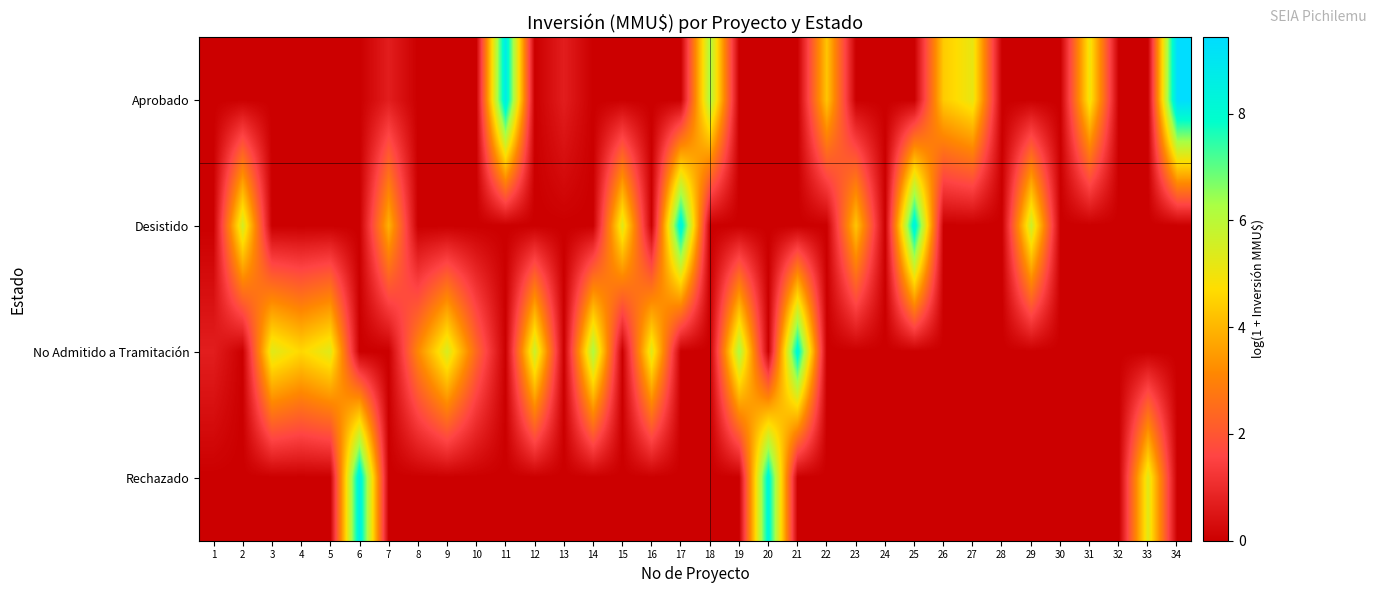

Reading left to right, transcribe all the data shown in this chart.

Aprobado: 1=0.0	2=0.0	3=0.0	4=0.0	5=0.0	6=0.0	7=0.7	8=0.0	9=0.0	10=0.0	11=8.7	12=0.0	13=0.7	14=0.0	15=0.0	16=0.0	17=0.0	18=6.2	19=0.0	20=0.0	21=0.0	22=4.3	23=0.0	24=0.0	25=0.0	26=4.4	27=5.1	28=0.0	29=0.0	30=0.0	31=5.0	32=0.0	33=0.0	34=9.4
Desistido: 1=0.0	2=5.5	3=0.0	4=0.0	5=0.0	6=0.0	7=3.9	8=0.0	9=0.0	10=0.0	11=0.0	12=0.0	13=0.0	14=0.0	15=5.3	16=0.0	17=8.5	18=0.0	19=0.0	20=0.0	21=0.0	22=0.0	23=4.3	24=0.0	25=8.5	26=0.0	27=0.0	28=0.0	29=5.7	30=0.0	31=0.0	32=0.0	33=0.0	34=0.0
No Admitido a Tramitación: 1=0.7	2=0.0	3=5.3	4=4.6	5=5.3	6=0.0	7=0.0	8=3.1	9=5.5	10=2.4	11=0.0	12=5.7	13=0.0	14=6.2	15=0.0	16=5.3	17=0.0	18=0.0	19=6.2	20=0.0	21=8.3	22=0.0	23=0.0	24=0.0	25=0.0	26=0.0	27=0.0	28=0.0	29=0.0	30=0.0	31=0.0	32=0.0	33=0.0	34=0.0
Rechazado: 1=0.0	2=0.0	3=0.0	4=0.0	5=0.0	6=8.6	7=0.0	8=0.0	9=0.0	10=0.0	11=0.0	12=0.0	13=0.0	14=0.0	15=0.0	16=0.0	17=0.0	18=0.0	19=0.0	20=8.3	21=0.0	22=0.0	23=0.0	24=0.0	25=0.0	26=0.0	27=0.0	28=0.0	29=0.0	30=0.0	31=0.0	32=0.0	33=5.3	34=0.0